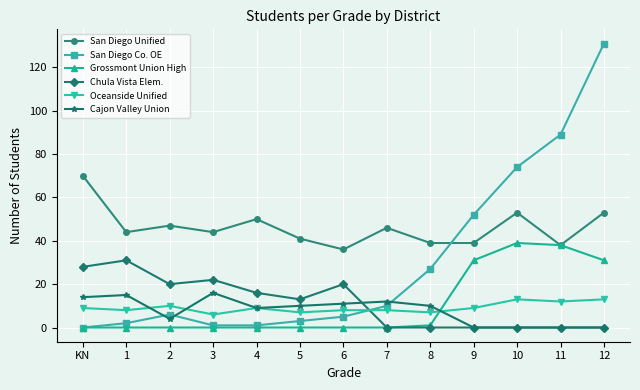

What is the sum of all Cajon Valley Union values?

101